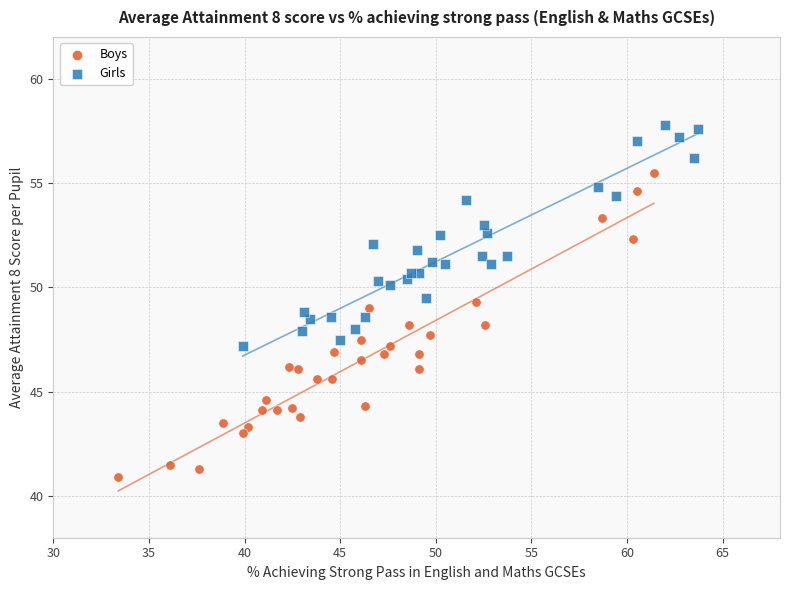

Which series contains the lowest Y value?

Boys